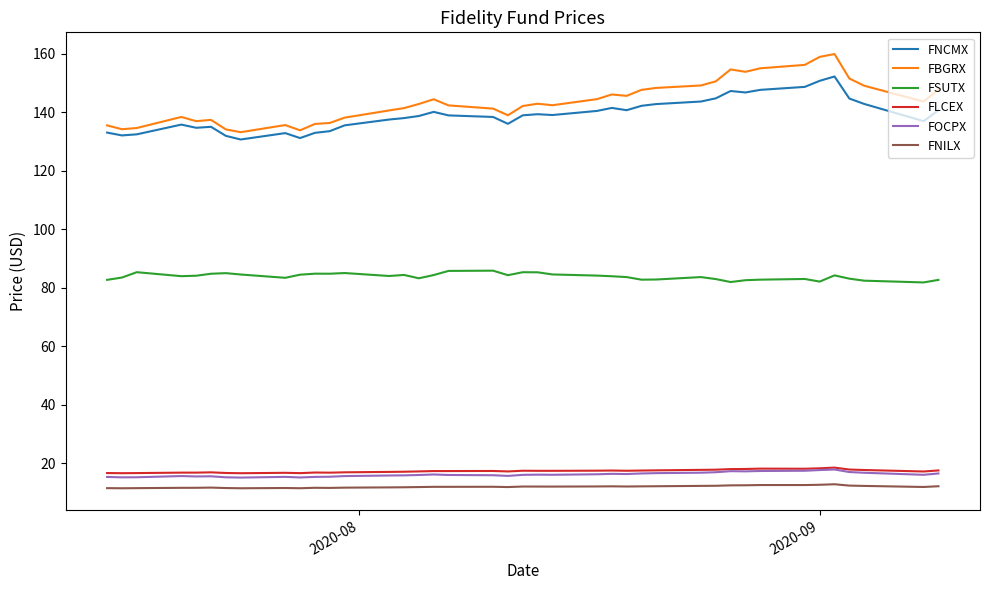

What is the average value of the FBGRX series?

143.6